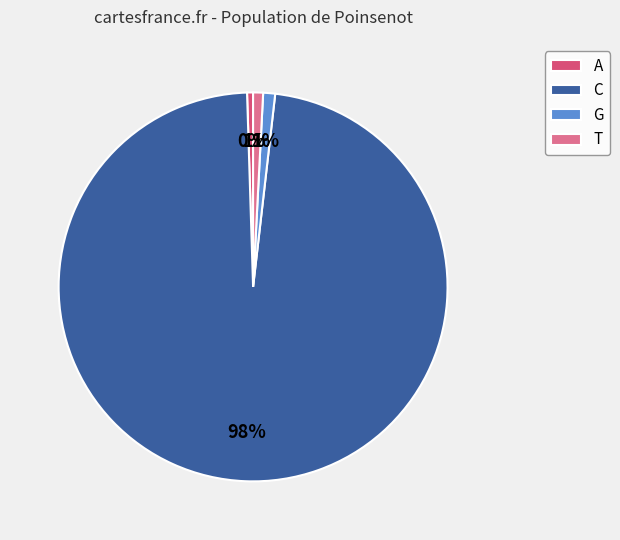

How many segments does this pie chart have?

4